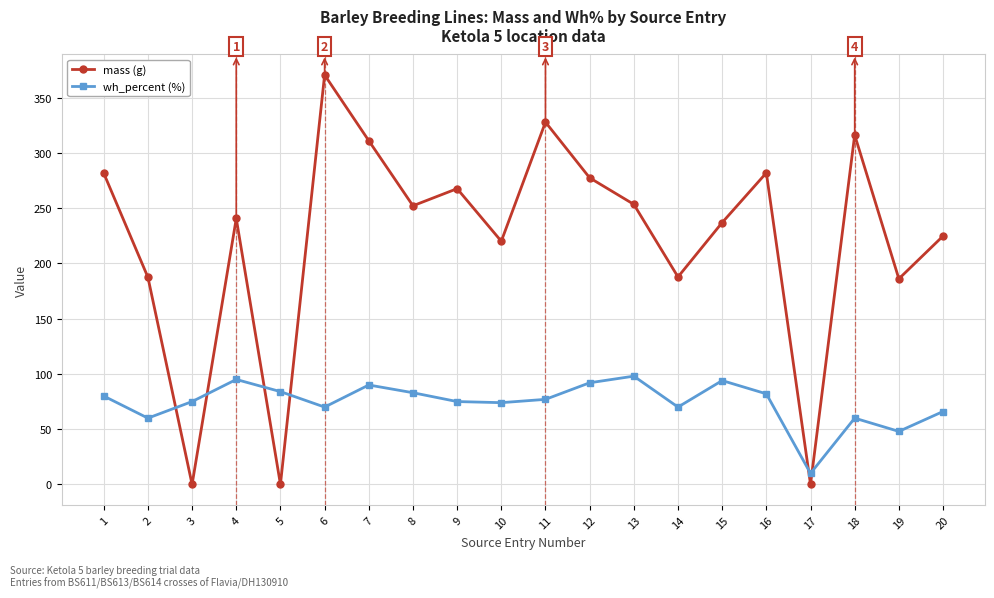

The value of mass (g) at 18 is 162.7. True or false?

False